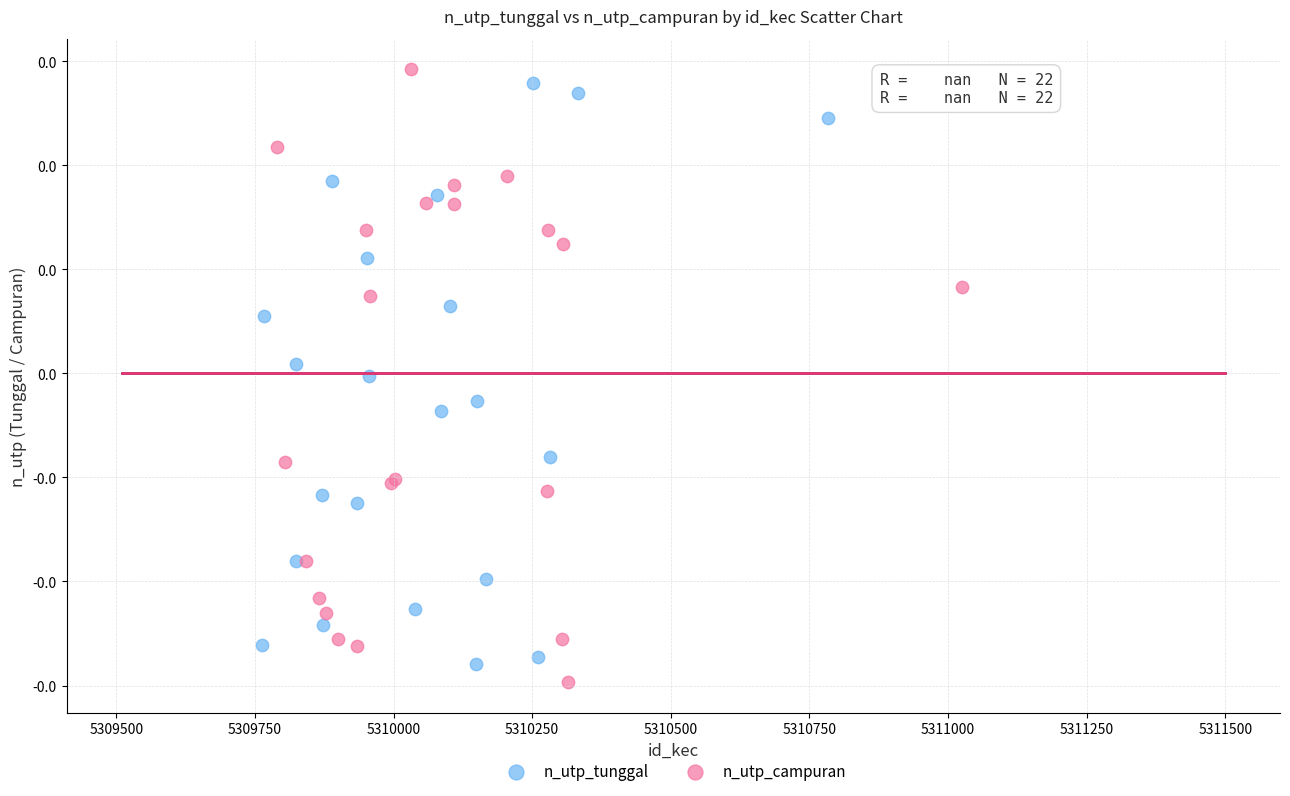

Which series reaches the minimum Y coordinate?

n_utp_campuran